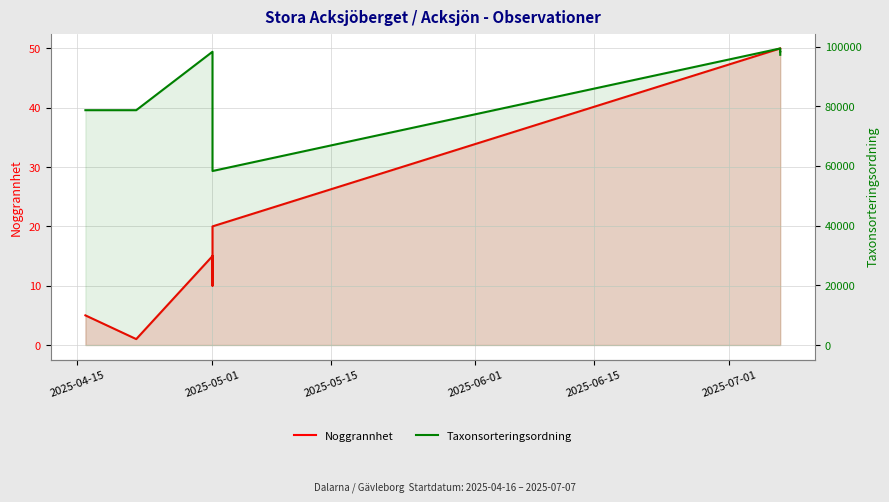

What is the average value of the Noggrannhet series?

23